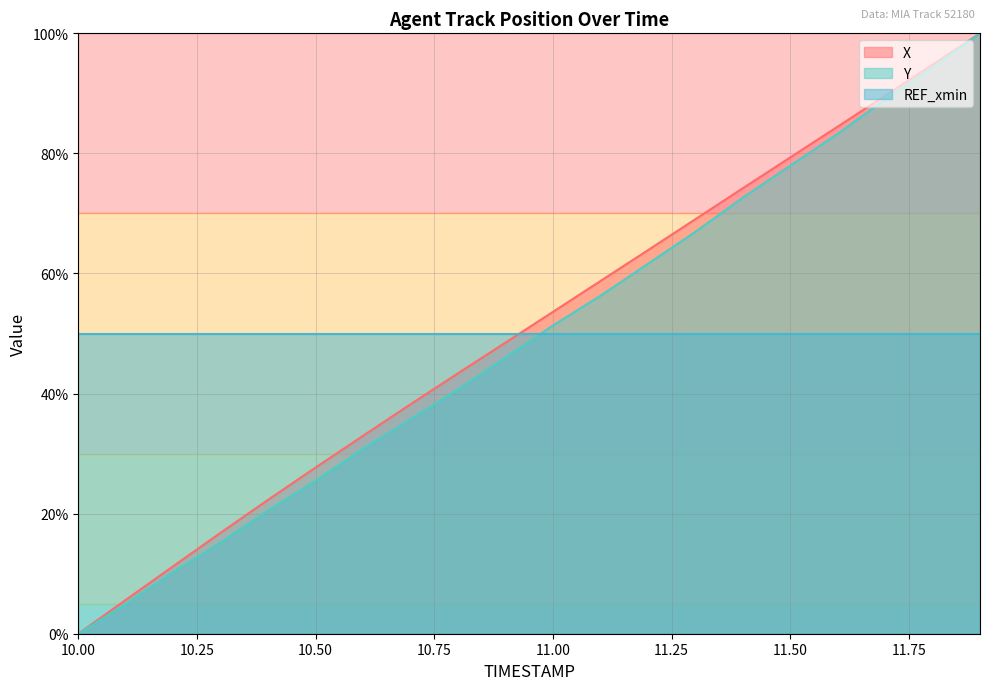

Between 11.9 and 10.9, which is larger?

11.9